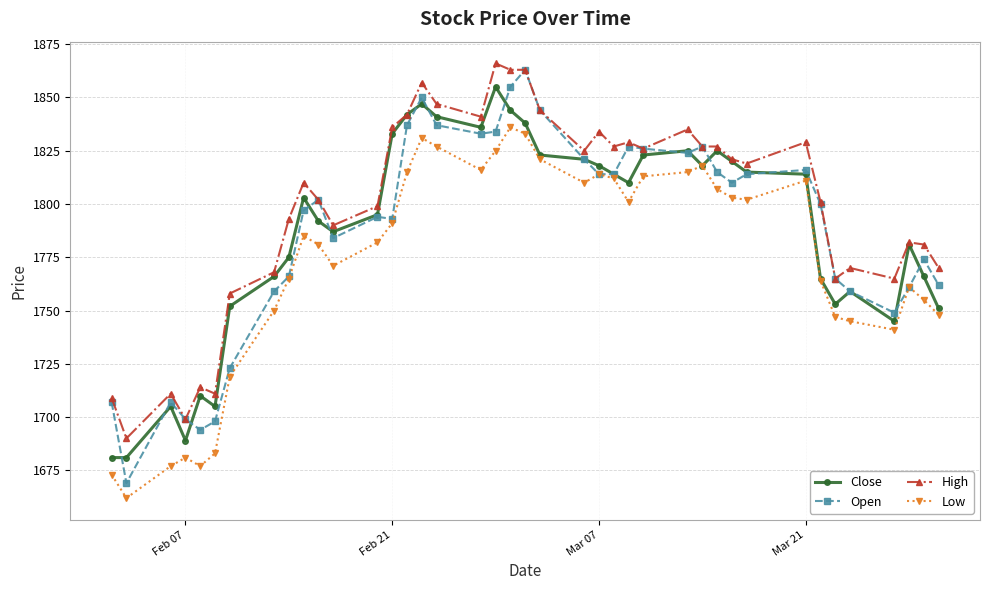

How many lines are shown in the chart?

4